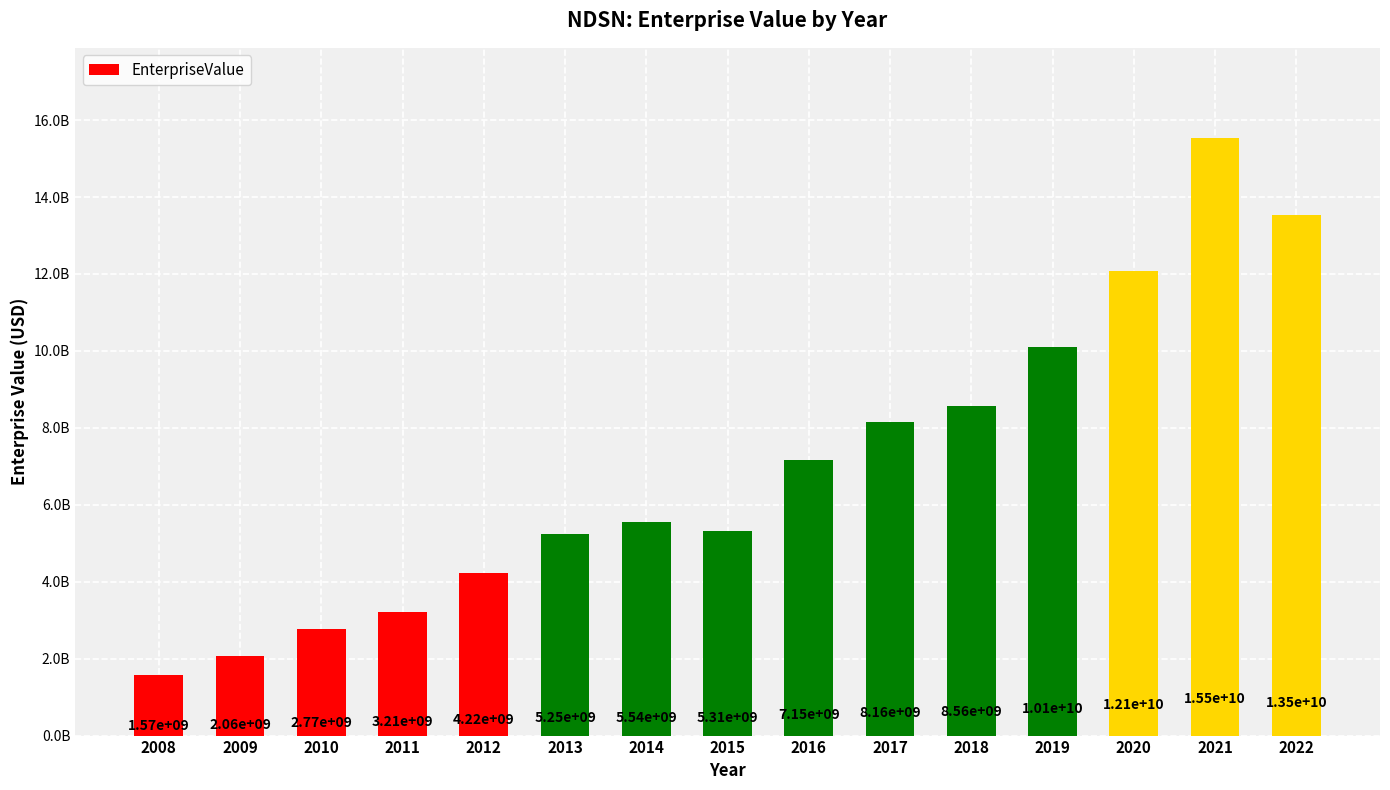

Where does the data first go above 5541433700?

2016